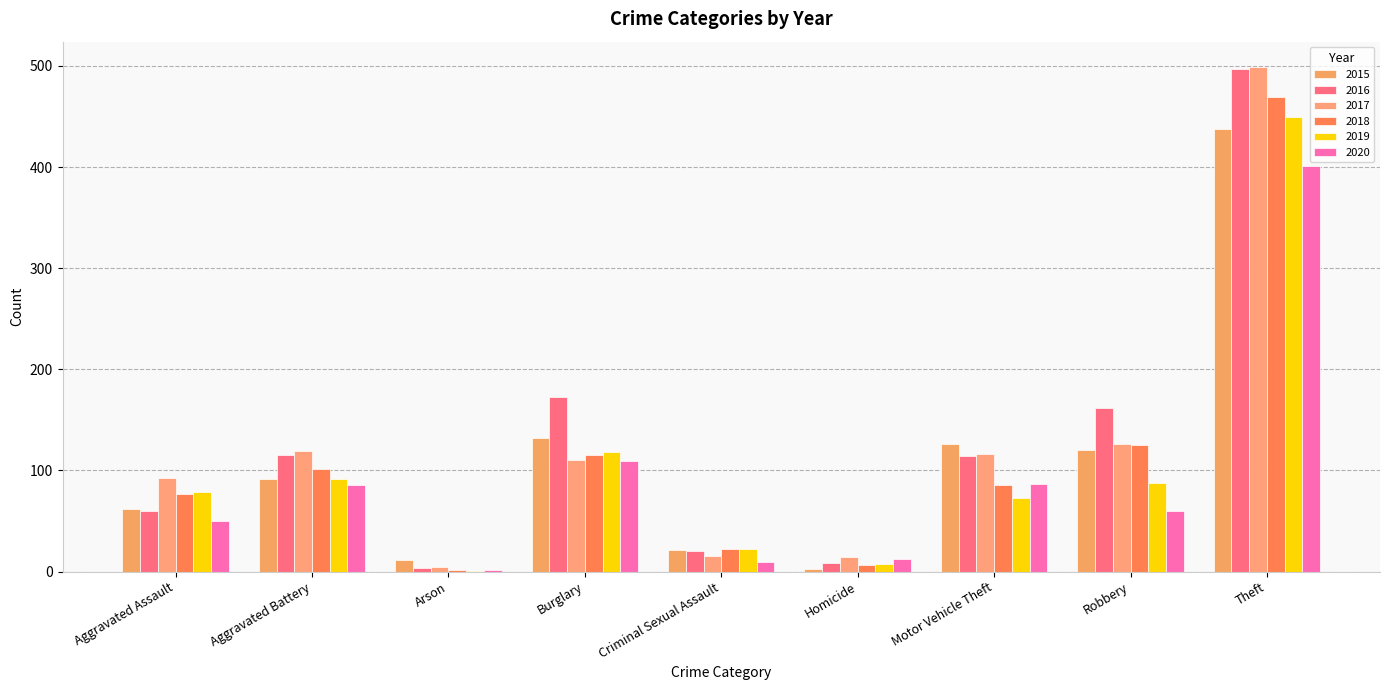

What is the value of the 2017 bar at the 3rd from the left?

5